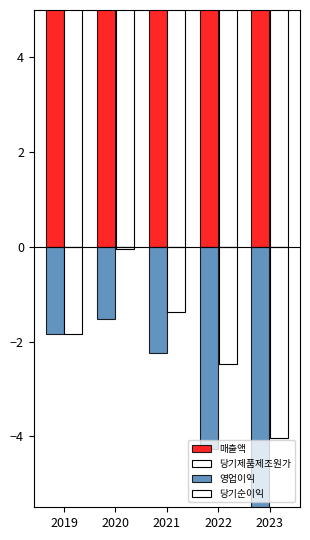

Which category has the highest value in the 당기순이익 series?

2020